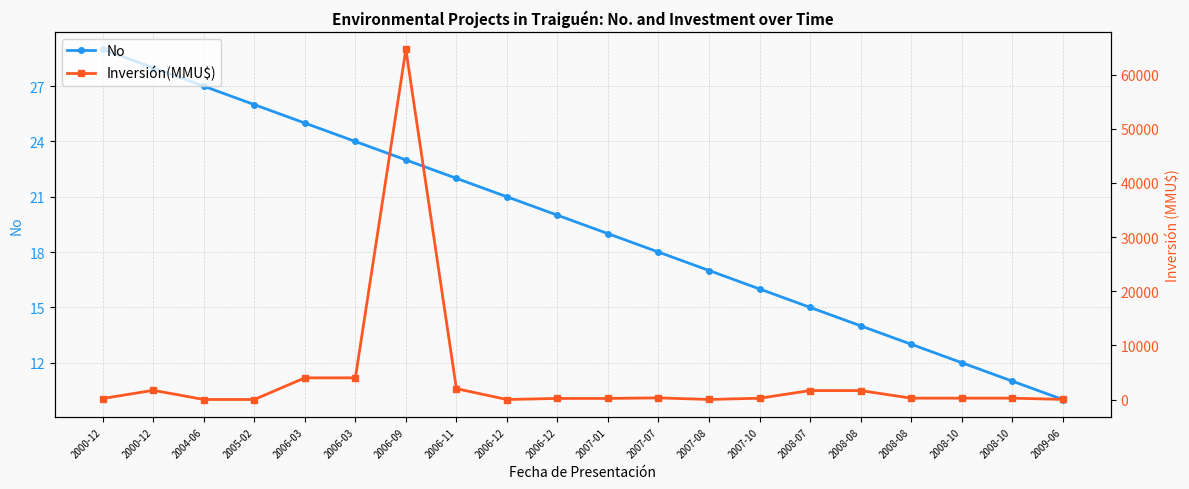

Reading left to right, list all the values displayed in this chart.

No: 2000-12=29	2000-12=28	2004-06=27	2005-02=26	2006-03=25	2006-03=24	2006-09=23	2006-11=22	2006-12=21	2006-12=20	2007-01=19	2007-07=18	2007-08=17	2007-10=16	2008-07=15	2008-08=14	2008-08=13	2008-10=12	2008-10=11	2009-06=10
Inversión(MMU$): 2000-12=180	2000-12=1700	2004-06=0	2005-02=0	2006-03=4000	2006-03=4000	2006-09=64655	2006-11=2000	2006-12=0	2006-12=200	2007-01=200	2007-07=300	2007-08=10	2007-10=234	2008-07=1650	2008-08=1650	2008-08=250	2008-10=250	2008-10=250	2009-06=22